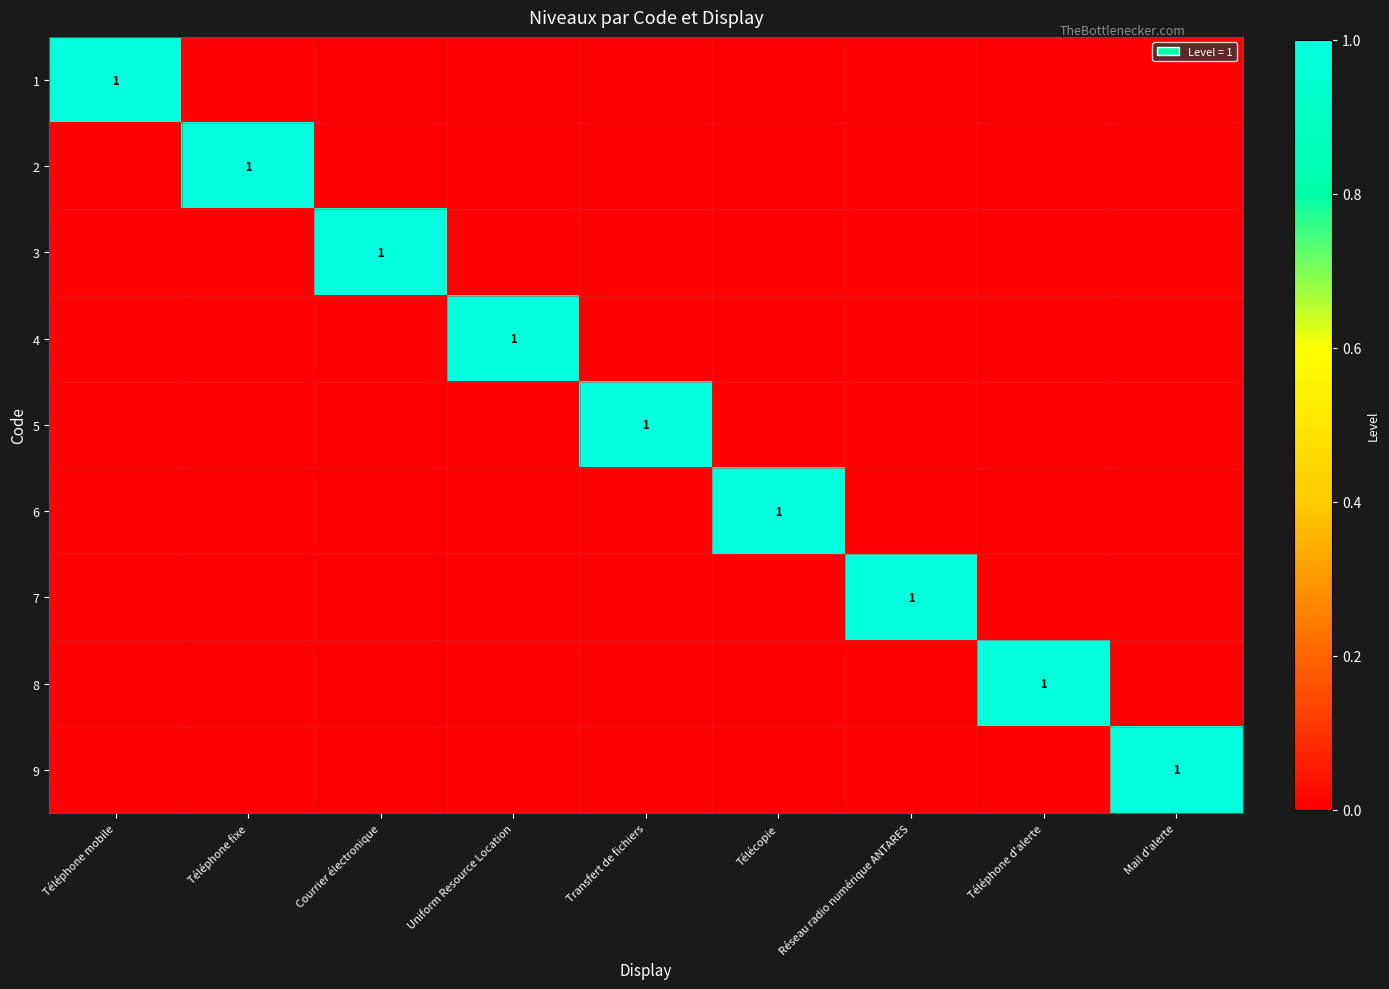

How many values in 3 are above zero?

1